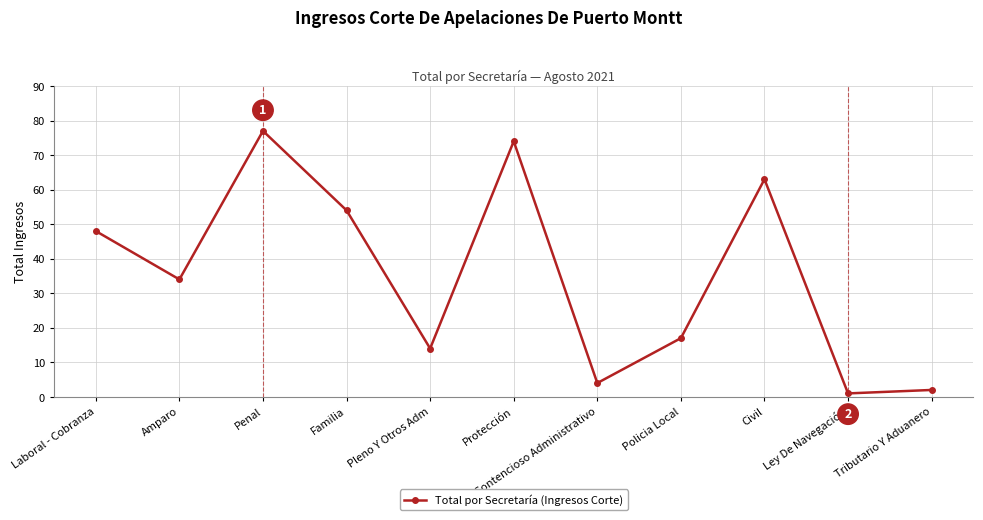

How many distinct data groups are displayed?

1